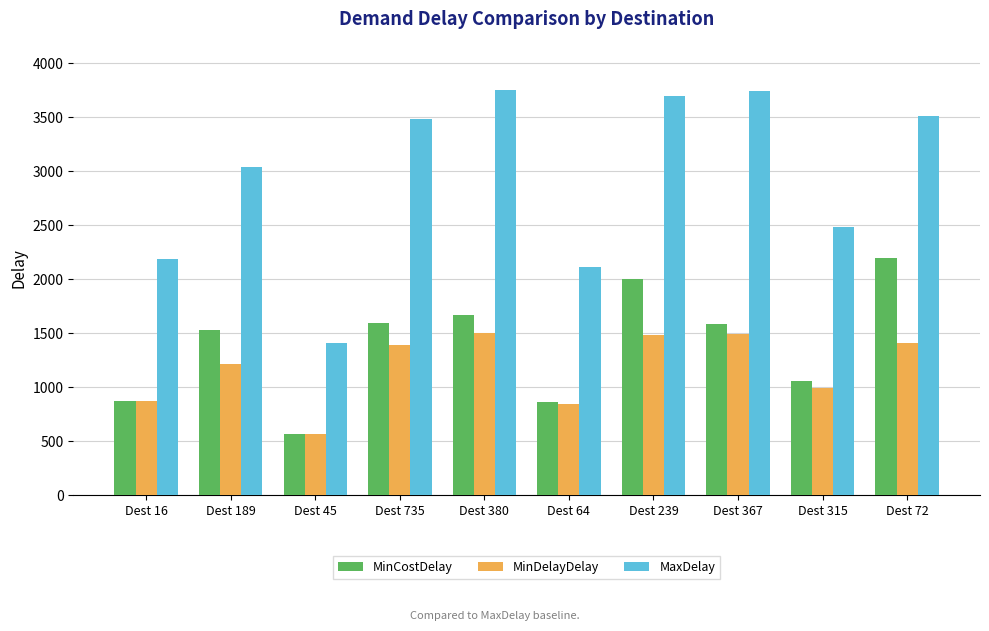

Which series has the largest total across all categories?

MaxDelay